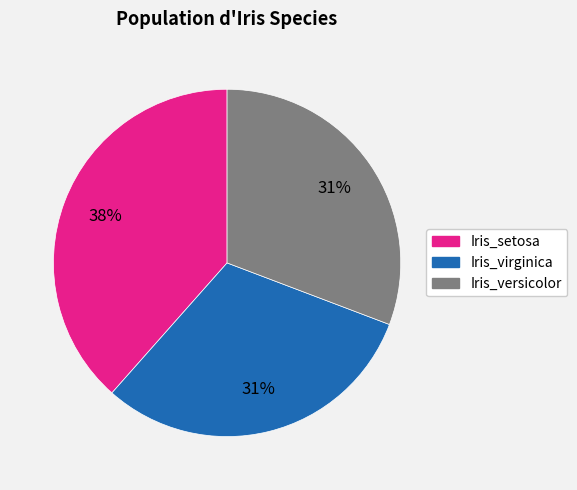

Which category has the biggest portion of the pie?

Iris_setosa